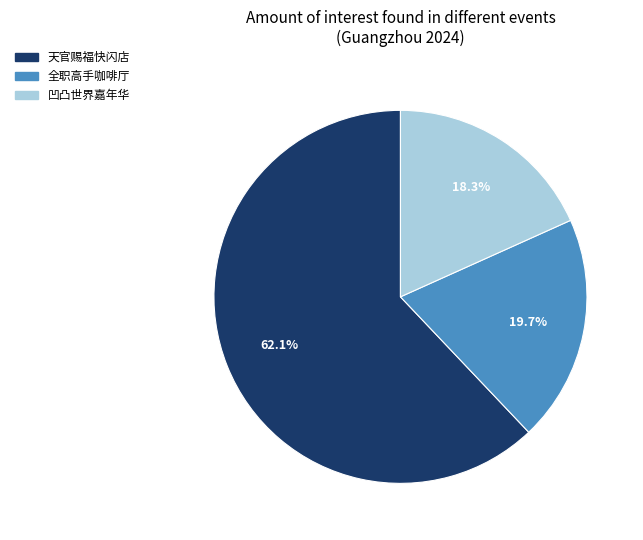

Do 凹凸世界嘉年华 and 天官赐福快闪店 together represent more than half of the pie?

Yes